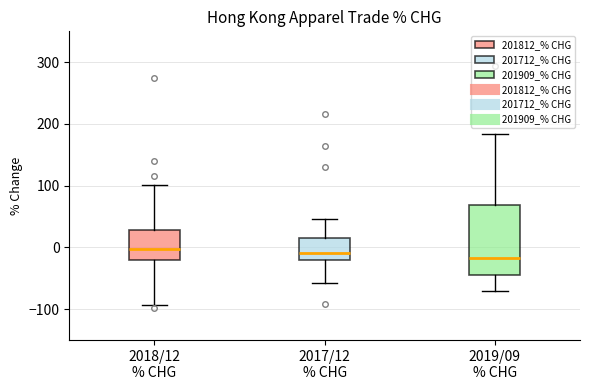

Reading left to right, transcribe this box plot: for each box, give where its median line is, the range the box spans, and where its two whiskers end, as read against the y-axis. The values are not printed on the chart, so give them approximately, as read against the axis.

2018/12 % CHG: median 0, box -20 to 30, whiskers -90 to 100
2017/12 % CHG: median -10, box -20 to 20, whiskers -60 to 50
2019/09 % CHG: median -20, box -40 to 70, whiskers -70 to 180